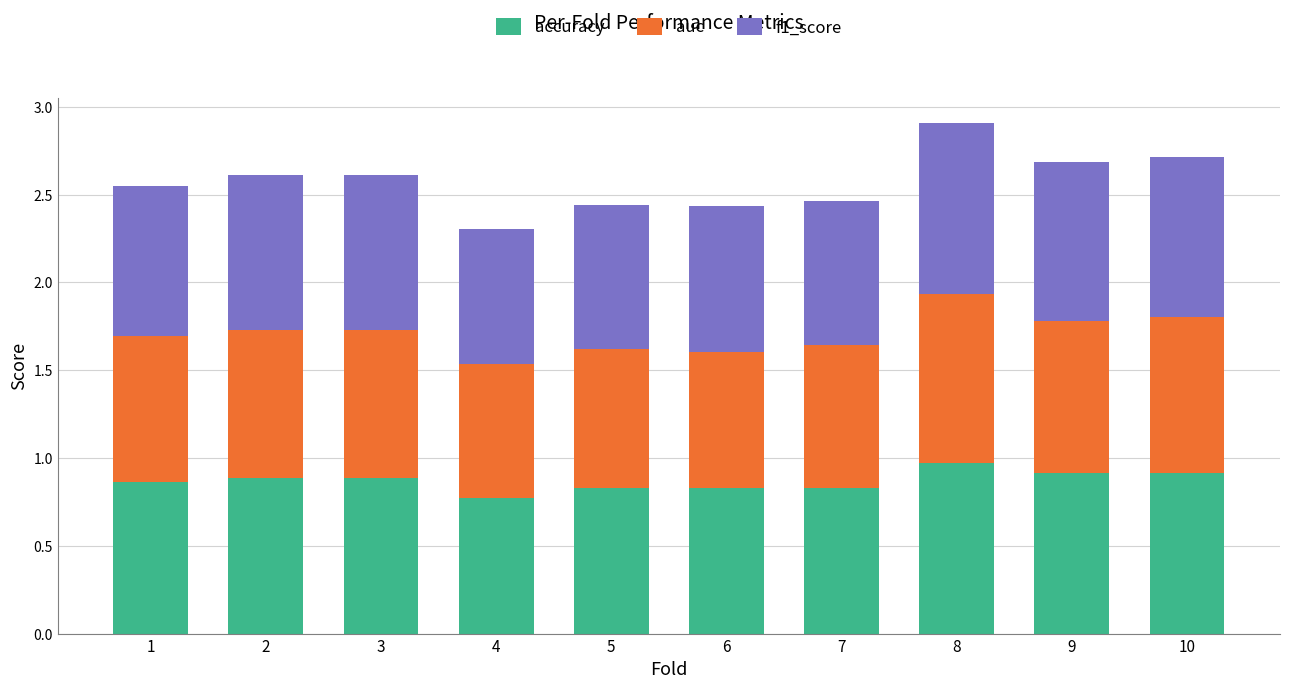

Count the number of categories in the chart.

10